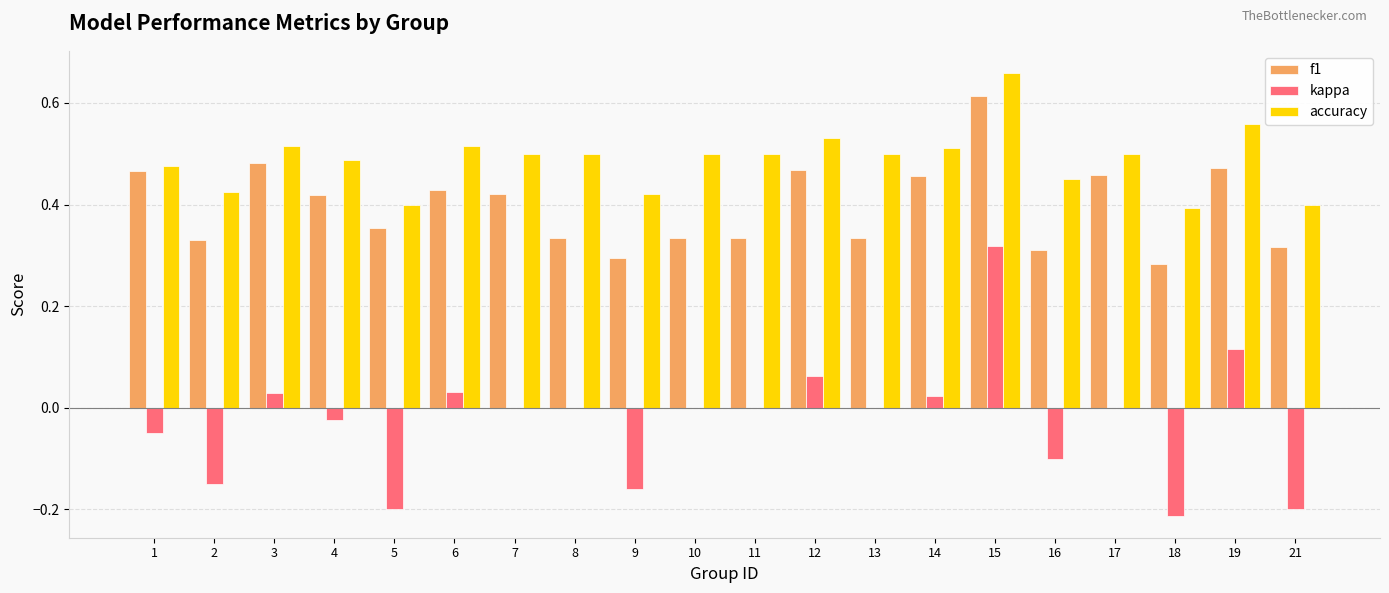

Which series changed the most between 4 and 10?

f1